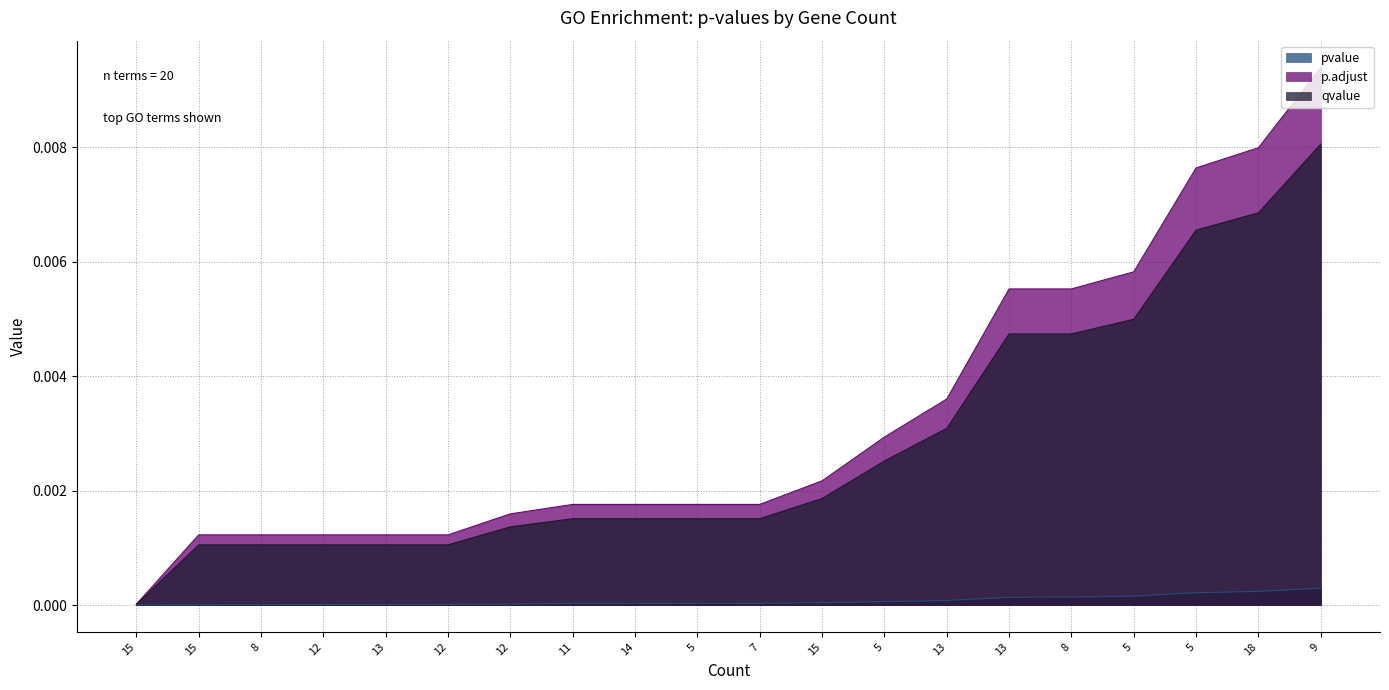

True or false: pvalue has a value of 0.0 at 15.

True